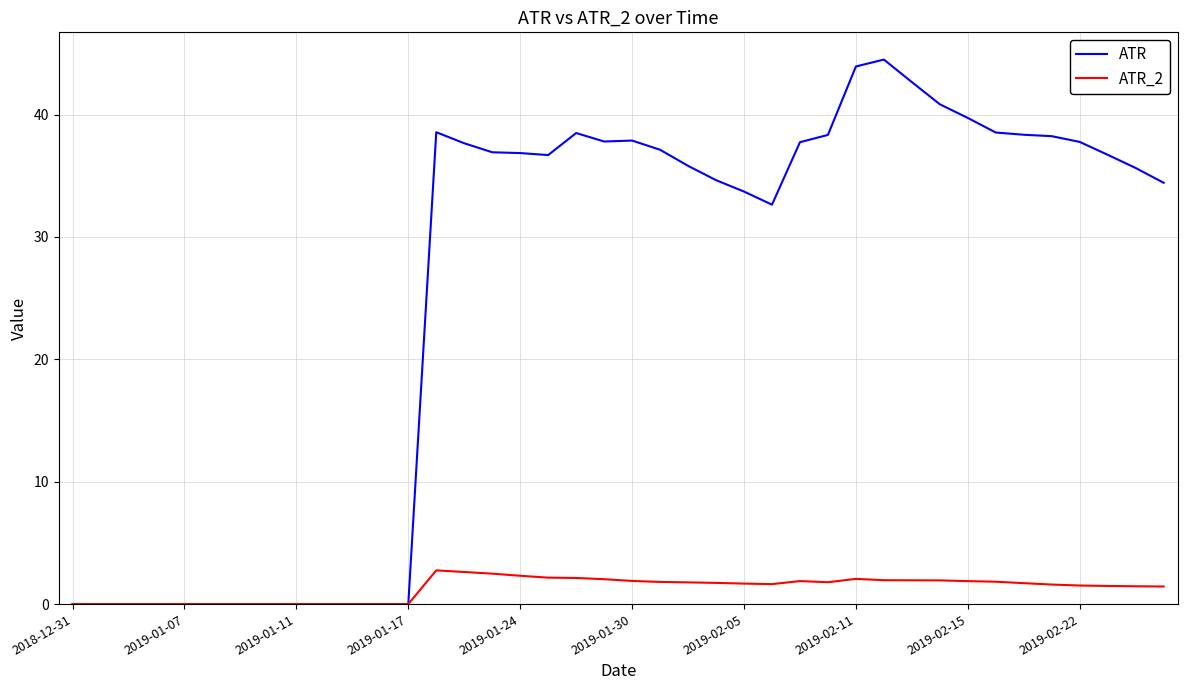

What is the highest value of the ATR series?

44.5